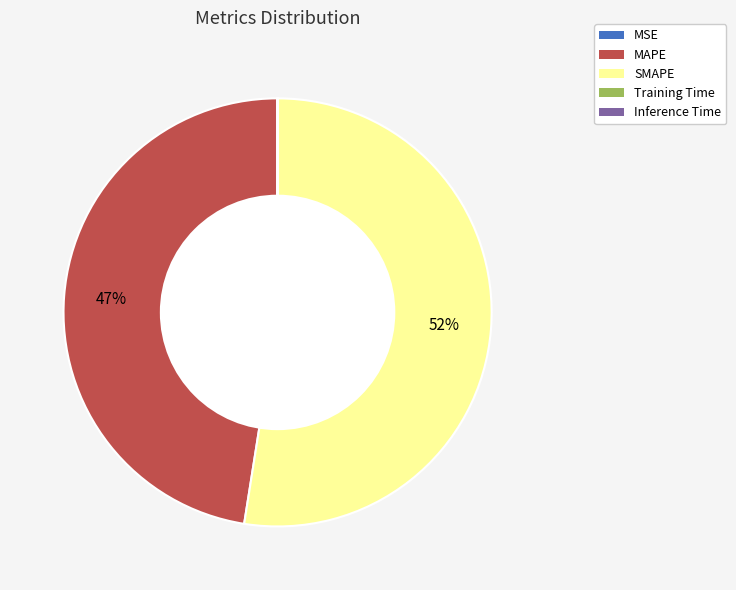

Approximately how many times larger is the value at MAPE compared to SMAPE?

0.9